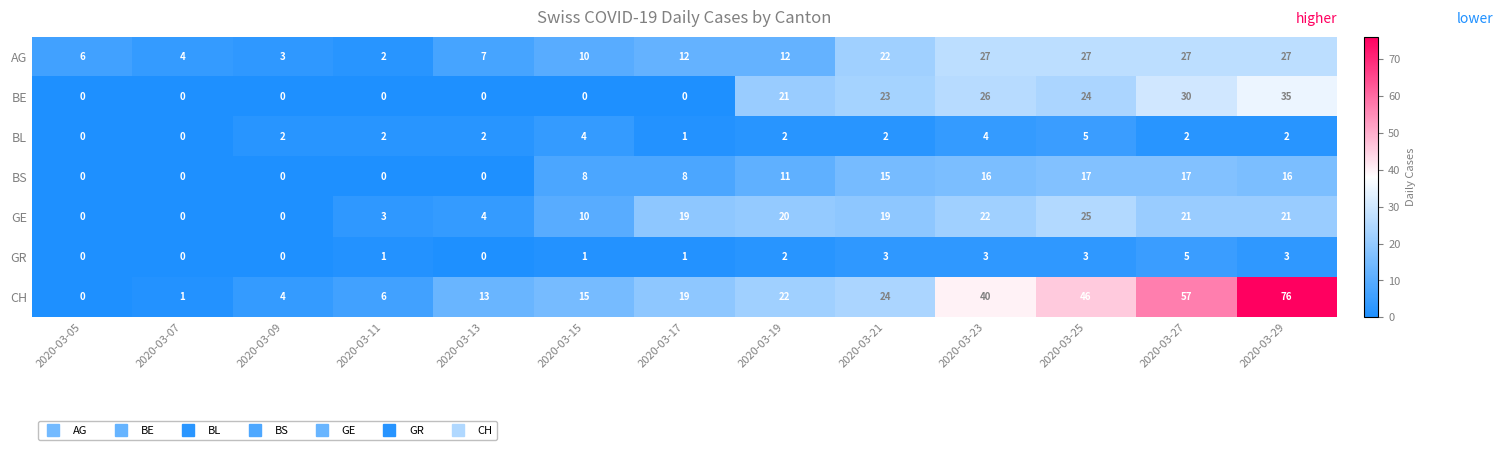

What is the average value of the GE series?

13